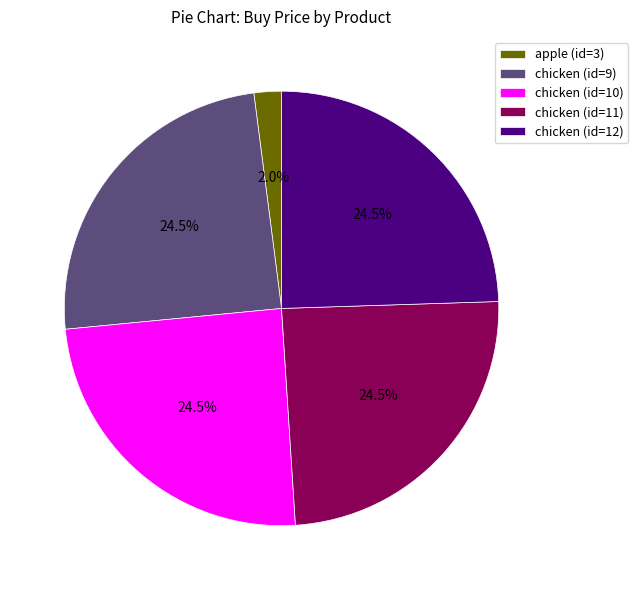

How many slices are in this pie chart?

5